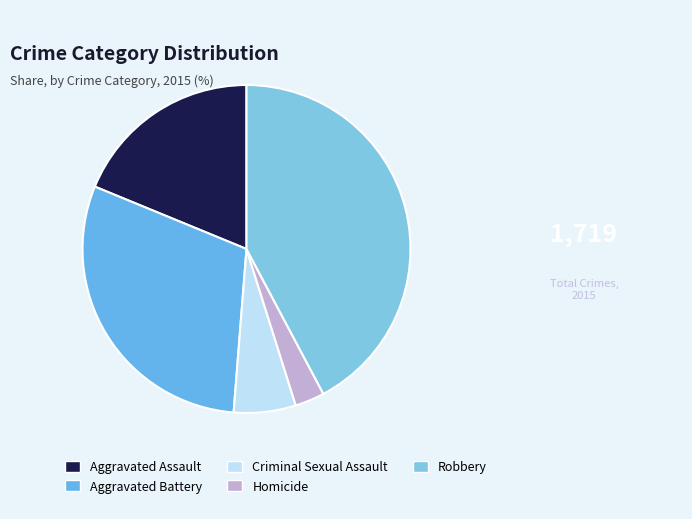

Is the sum of Aggravated Battery and Homicide greater than half?

No